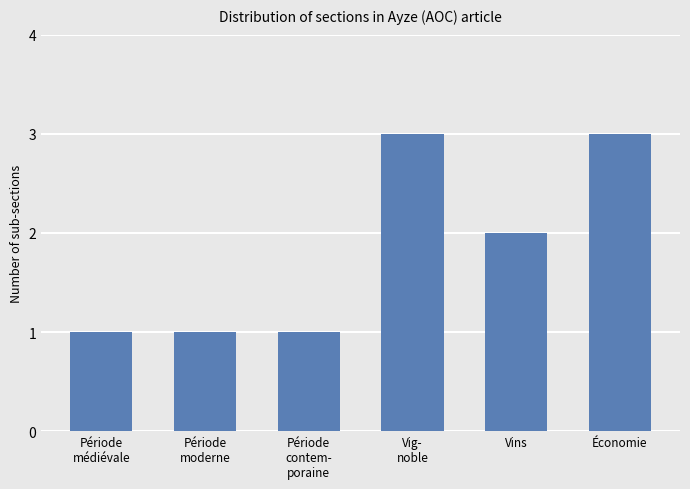

What is the greatest value displayed?

3